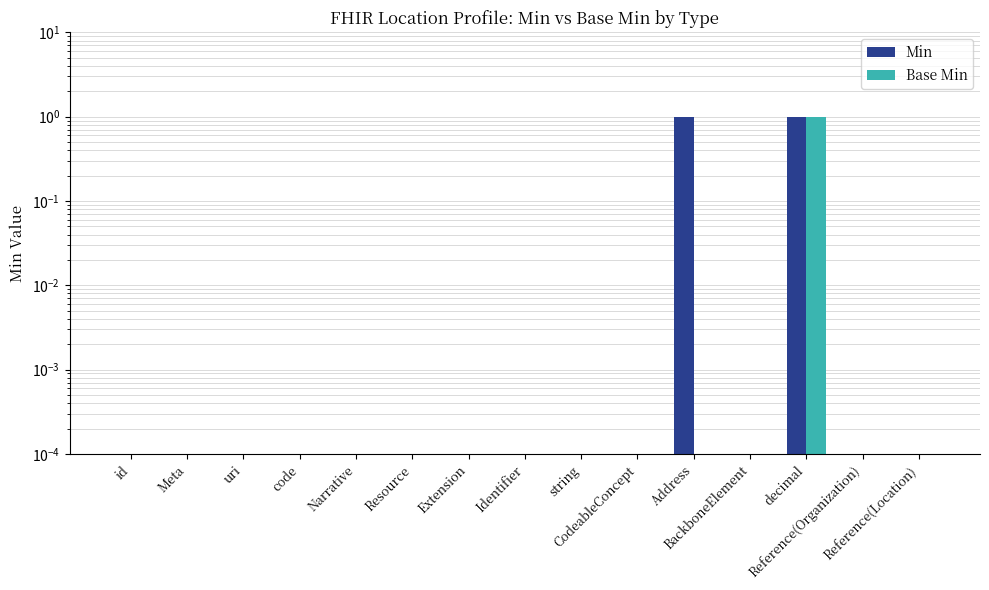

What is the average value of the Base Min series?

0.1